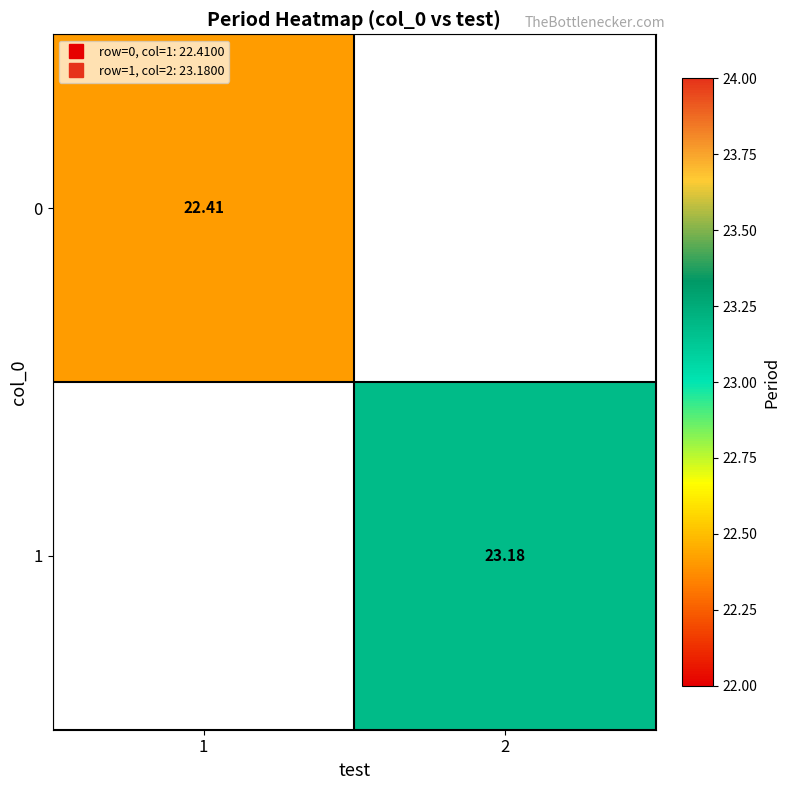

Which category has the highest value across all series?

2